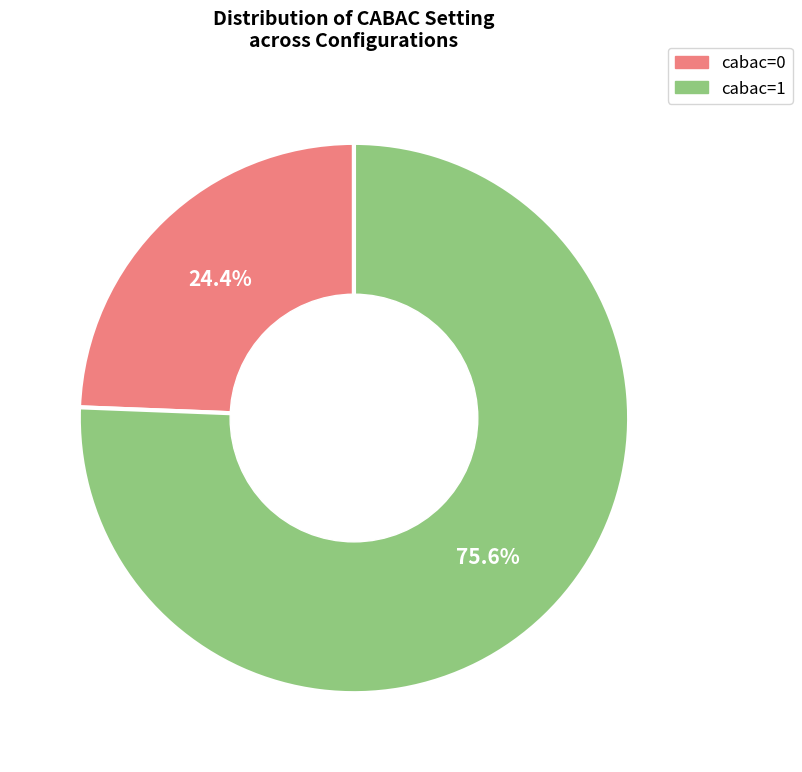

Is there any slice that represents more than half of the pie?

Yes